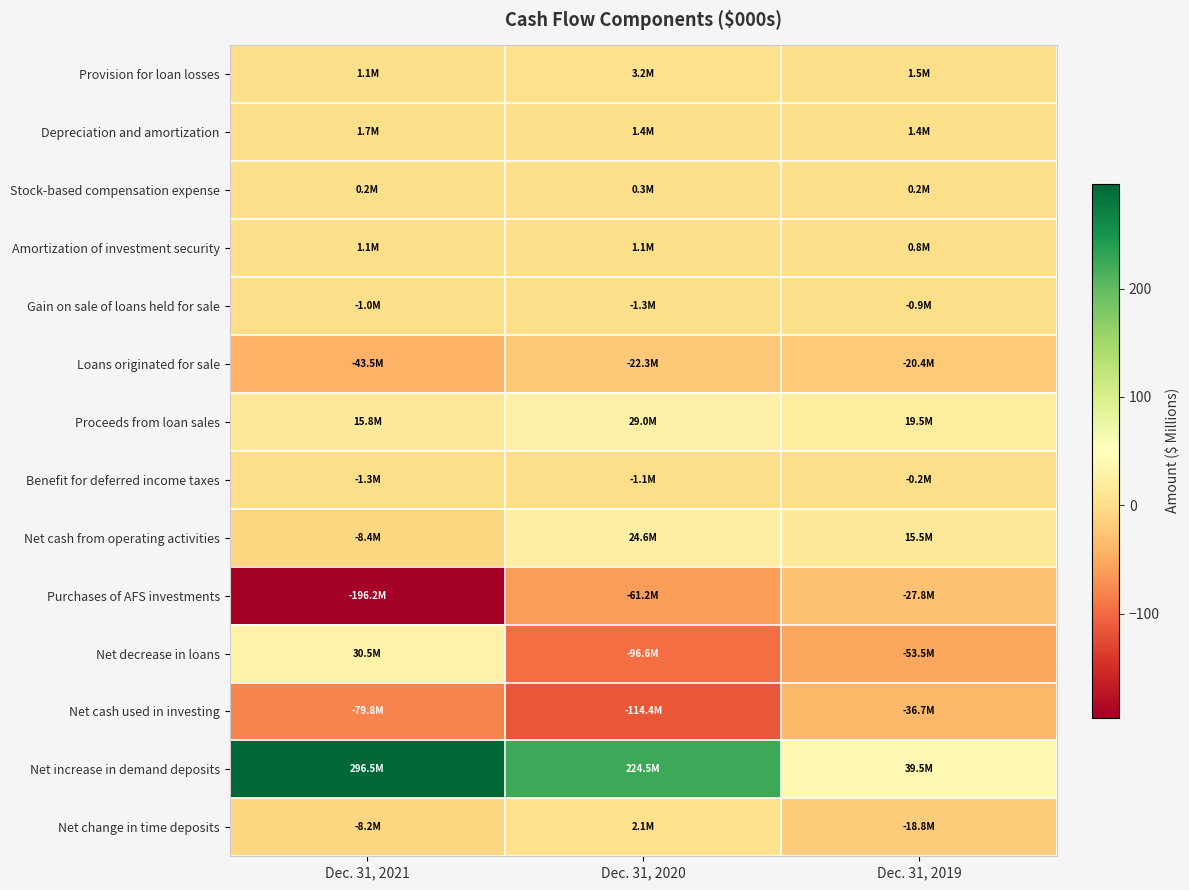

Reading left to right, what are all the values shown in this chart?

row_0: 1.1	3.2	1.5
row_1: 1.7	1.4	1.4
row_2: 0.2	0.3	0.2
row_3: 1.1	1.1	0.8
row_4: -1.0	-1.3	-0.9
row_5: -43.5	-22.3	-20.4
row_6: 15.8	29.0	19.5
row_7: -1.3	-1.1	-0.2
row_8: -8.4	24.6	15.5
row_9: -196.2	-61.2	-27.8
row_10: 30.5	-96.6	-53.5
row_11: -79.8	-114.4	-36.7
row_12: 296.5	224.5	39.5
row_13: -8.2	2.1	-18.8